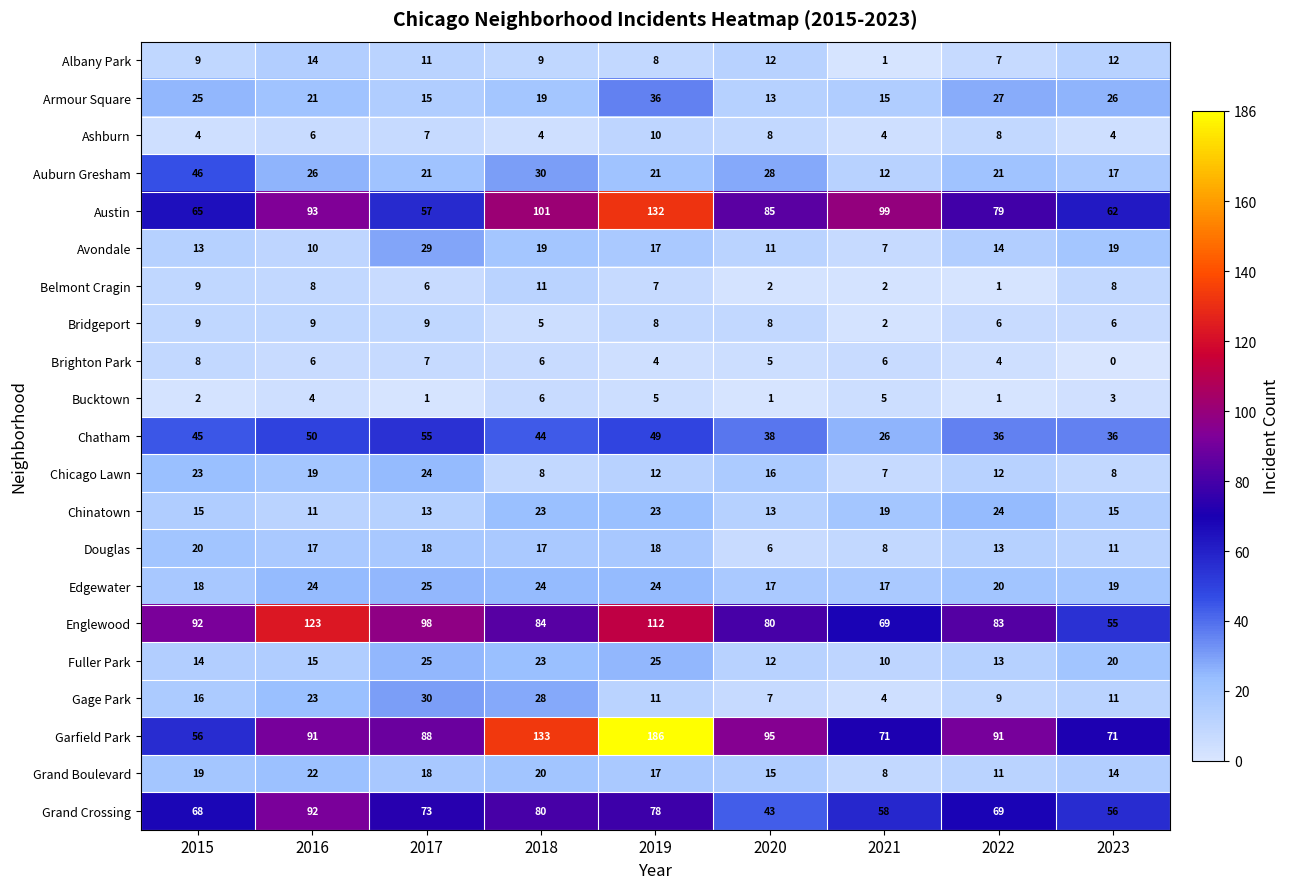

Which series has the largest total across all categories?

Garfield Park